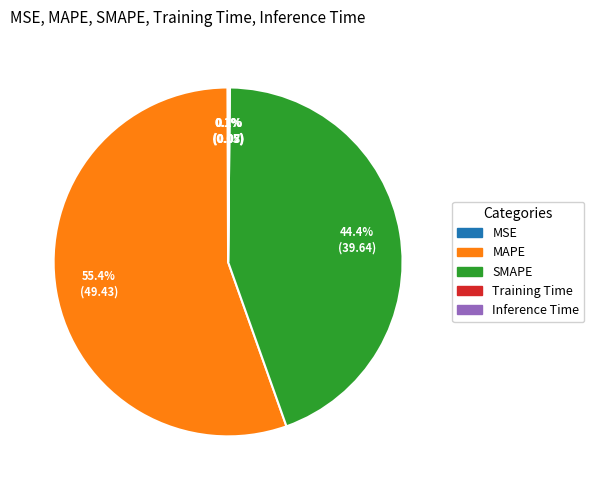

What is the majority slice?

MAPE